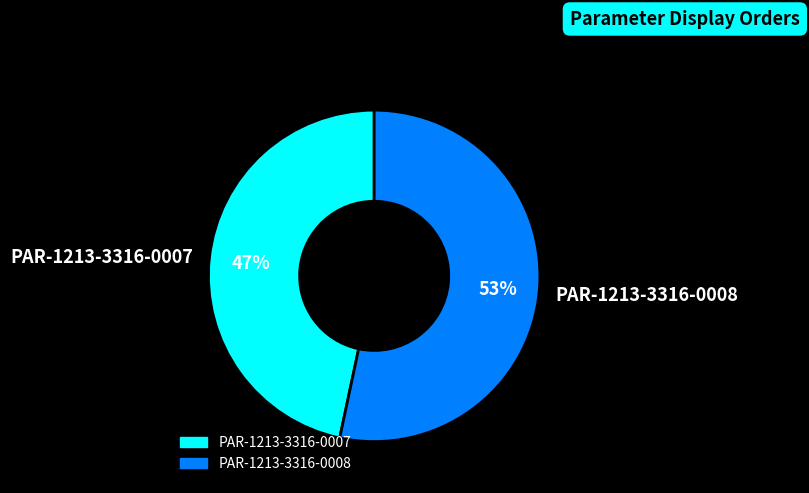

To the nearest percent, what is the average slice percentage?

50%